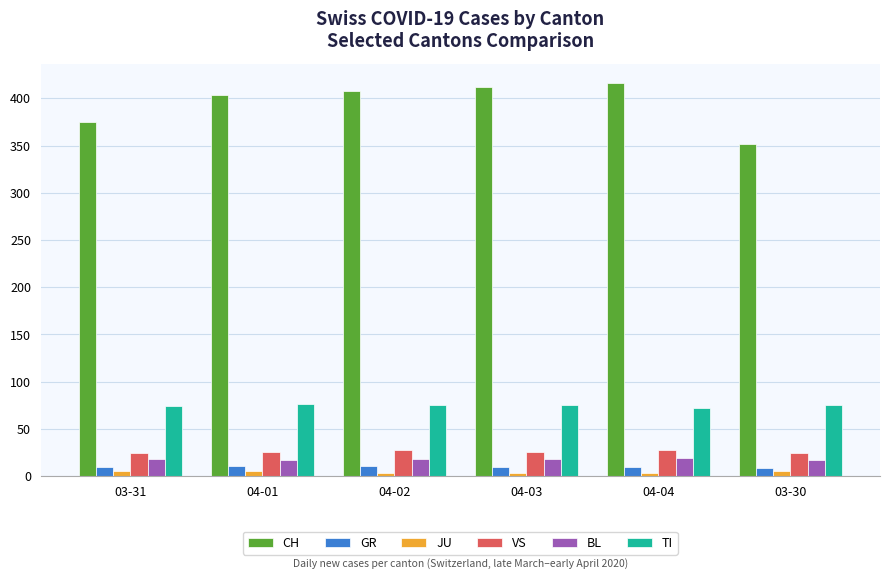

The value of CH at 04-01 is 404. True or false?

True